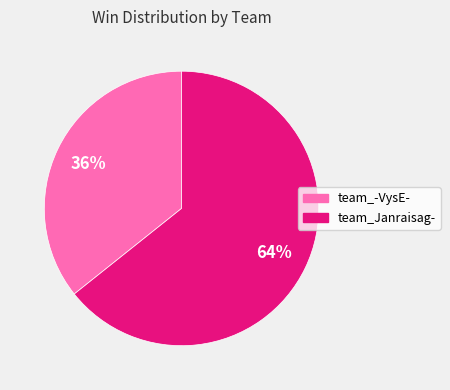

Rank the categories by value from lowest to highest.

team_-VysE-, team_Janraisag-